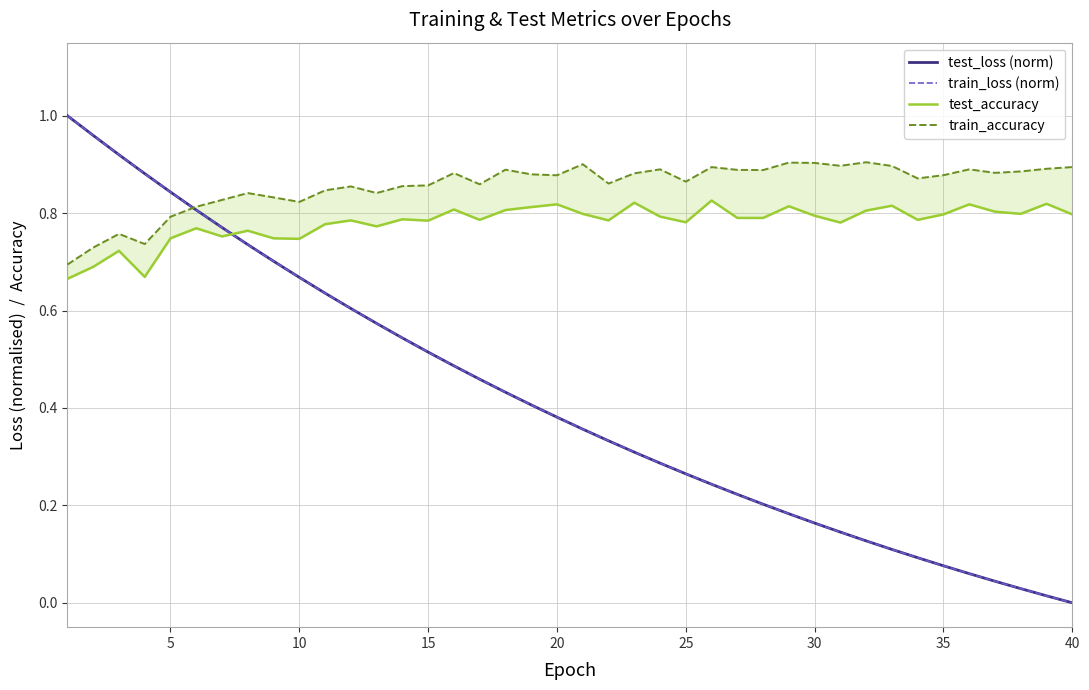

What is the maximum value shown in the chart?

1.0